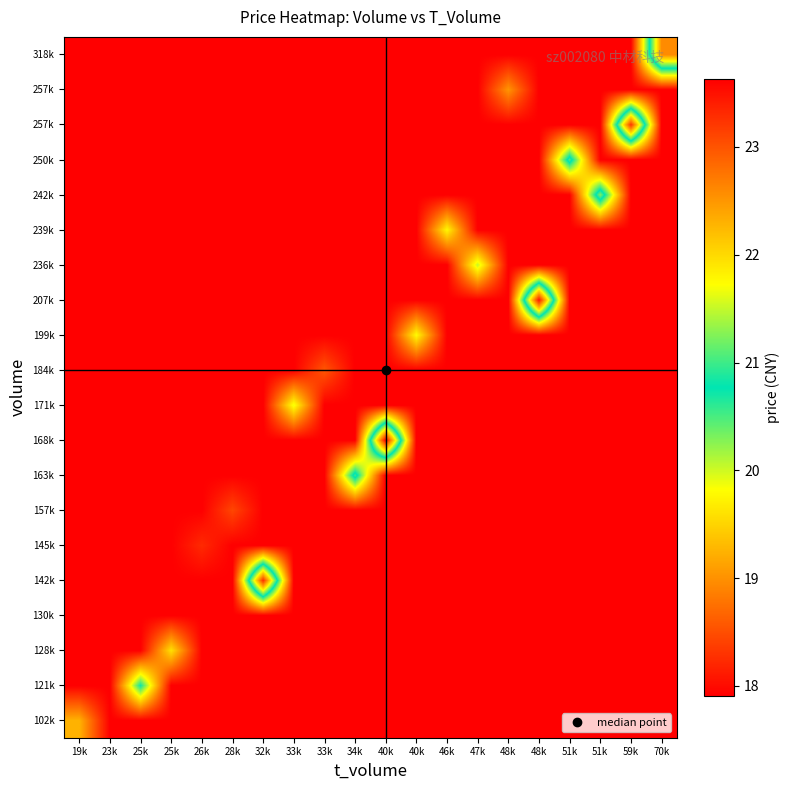

What is the difference between the highest and lowest values at 40k?

5.7